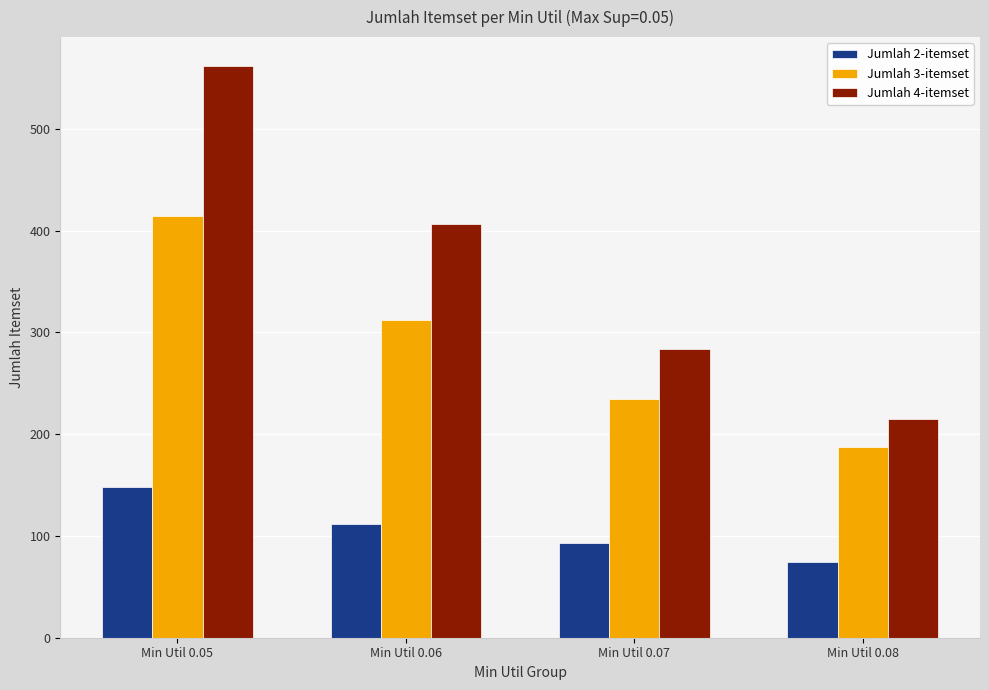

Is it true that Jumlah 2-itemset equals 124 at Min Util 0.07?

False